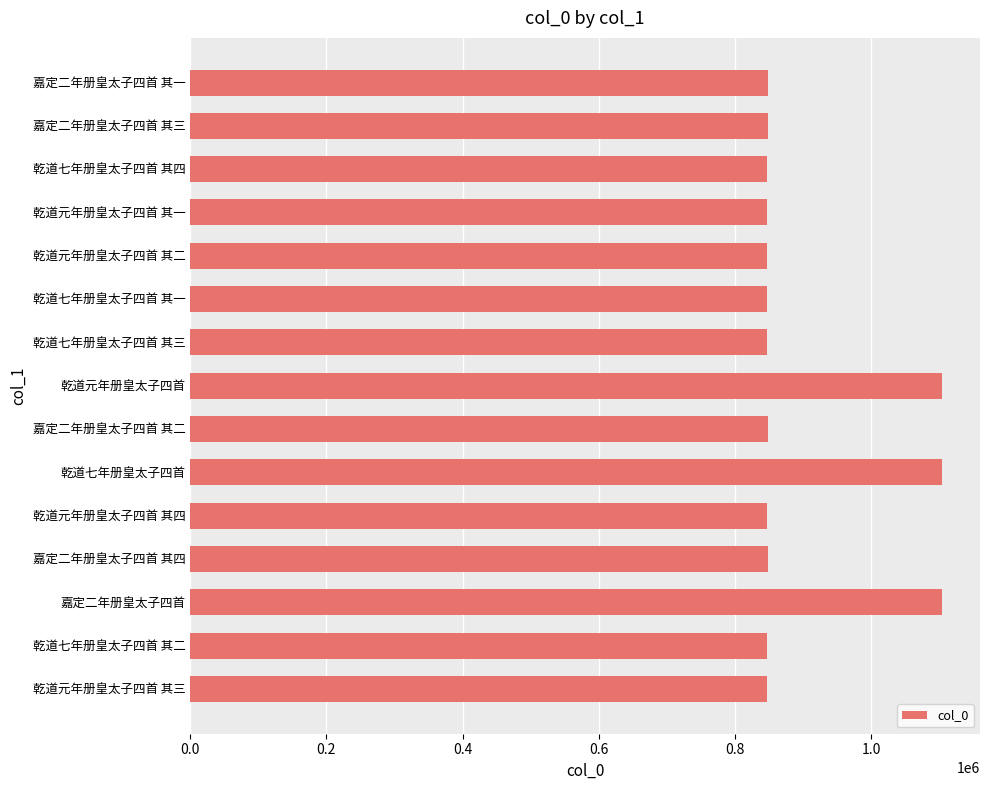

What is the ratio of the value at 嘉定二年册皇太子四首 to the value at 乾道七年册皇太子四首 其三?

1.3